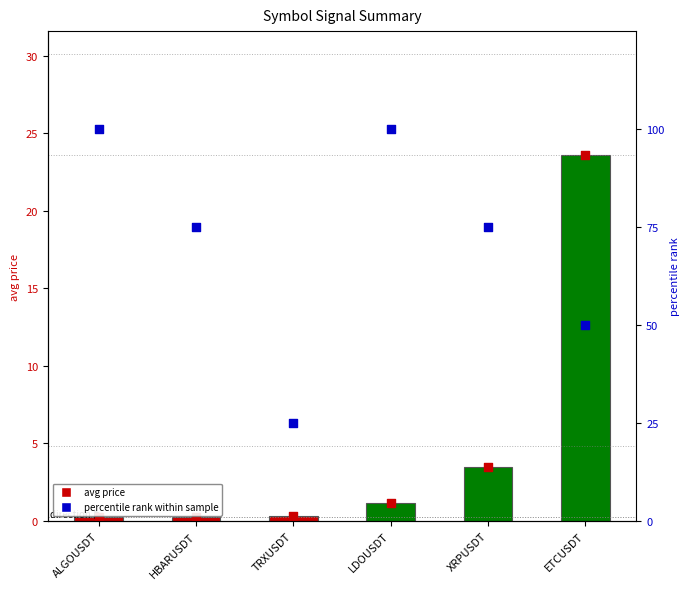

At how many categories does at least one series exceed 91?

2